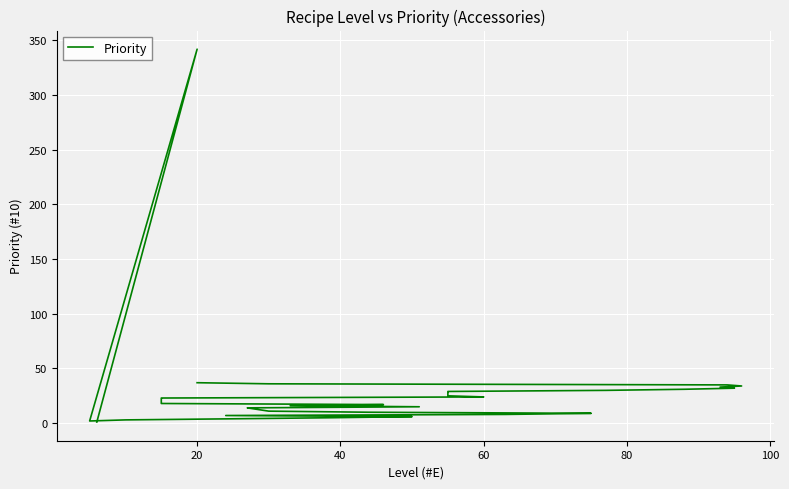

Reading right to left, what are all the values shown in this chart?

37	36	35	34	33	32	31	30	29	28	27	26	25	24	23	22	21	20	19	18	17	16	15	14	13	12	11	10	9	8	7	6	5	4	3	2	342	1